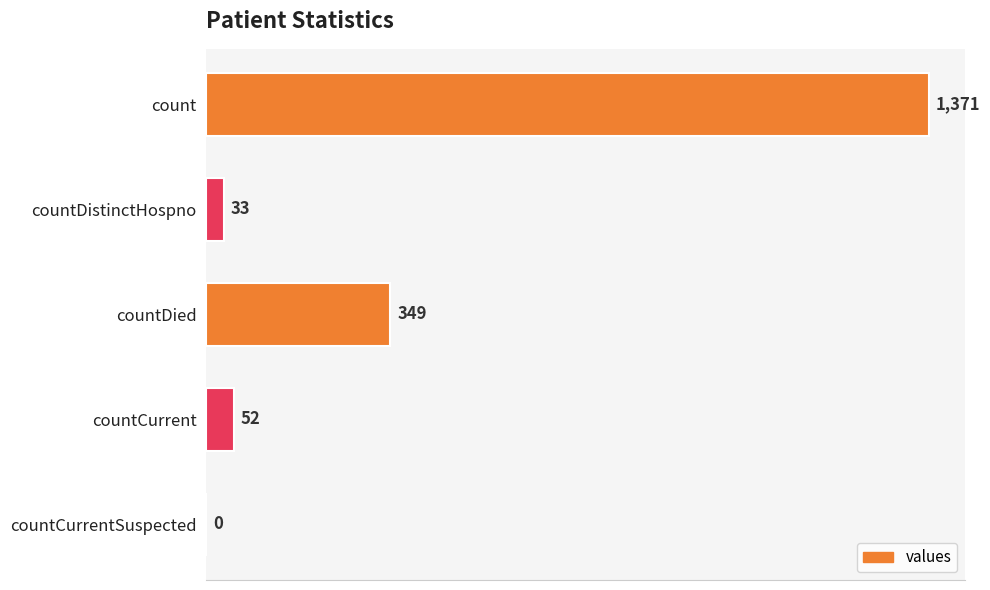

Reading bottom to top, extract all data points from this chart.

countCurrentSuspected=0	countCurrent=52	countDied=349	countDistinctHospno=33	count=1371